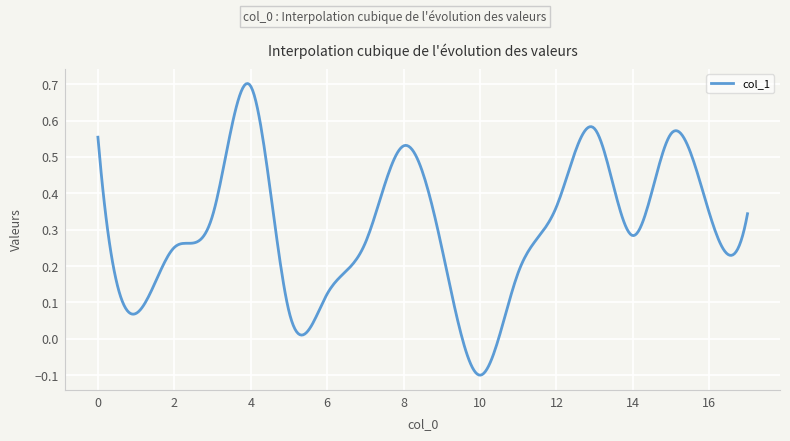

At which category does the chart reach its peak across all series?

4